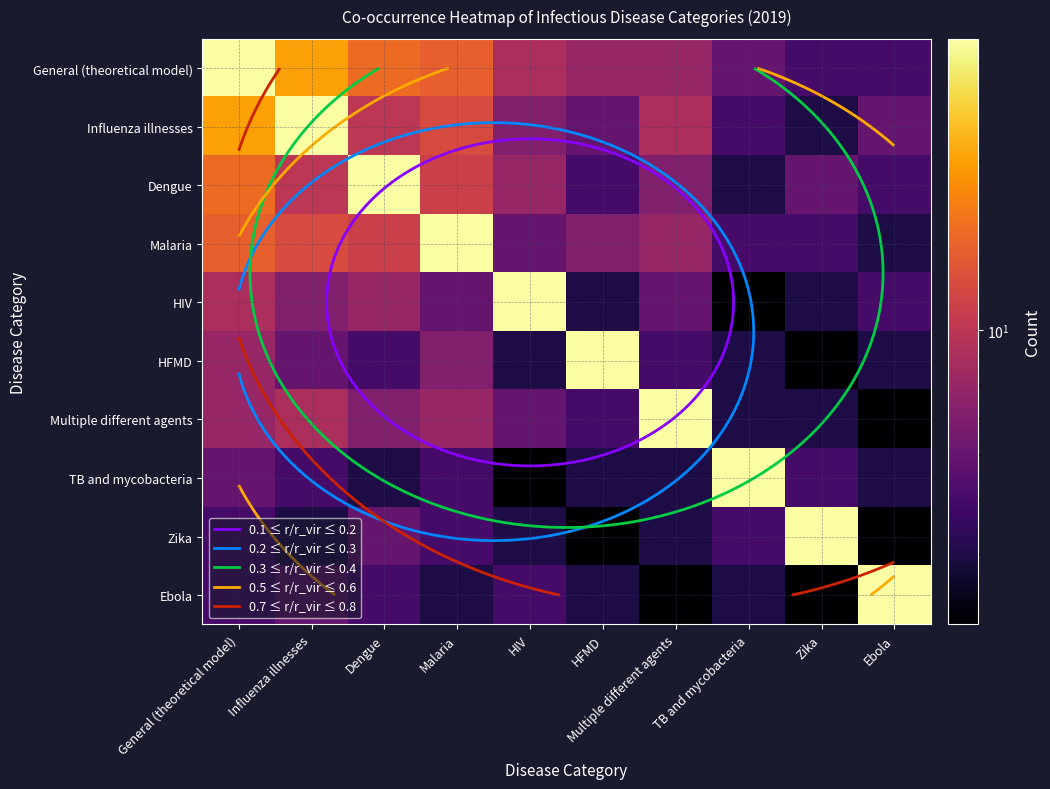

At how many categories does at least one series exceed 21?

10